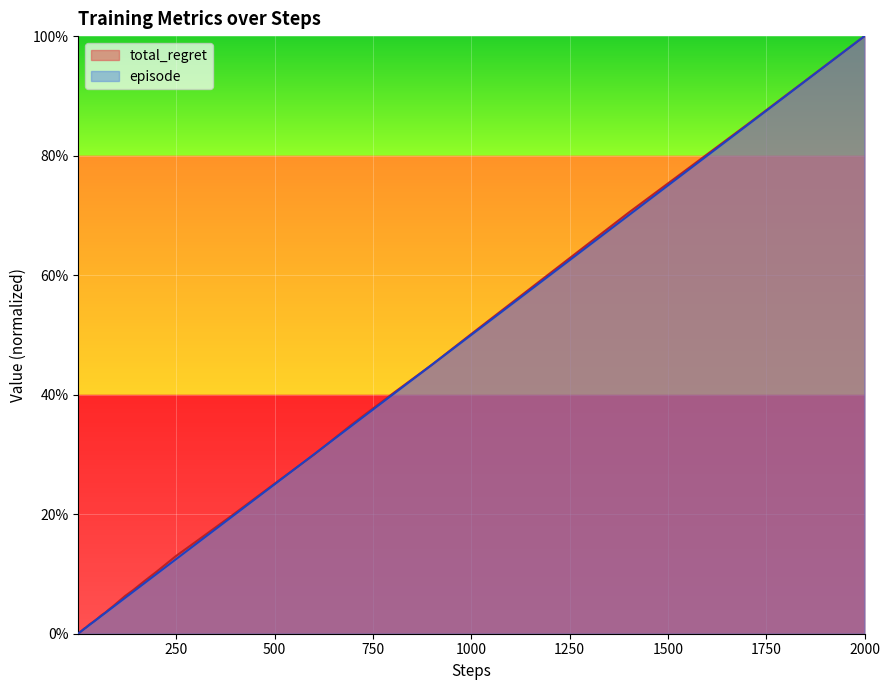

After their last crossing, which series has the higher values: episode or total_regret?

total_regret